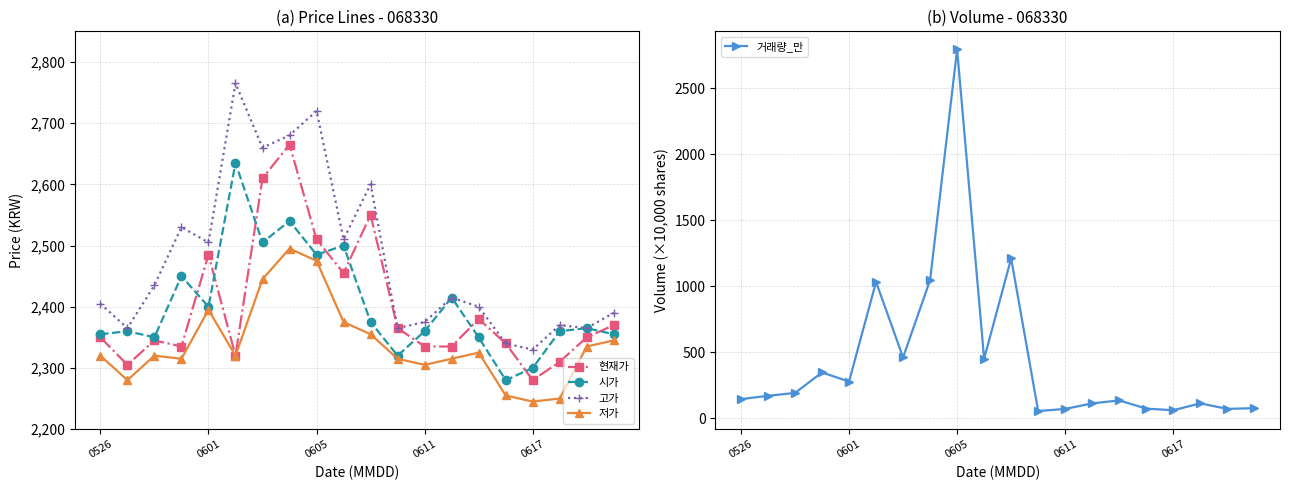

The 시가 series shows 2355 at 0526. True or false?

True